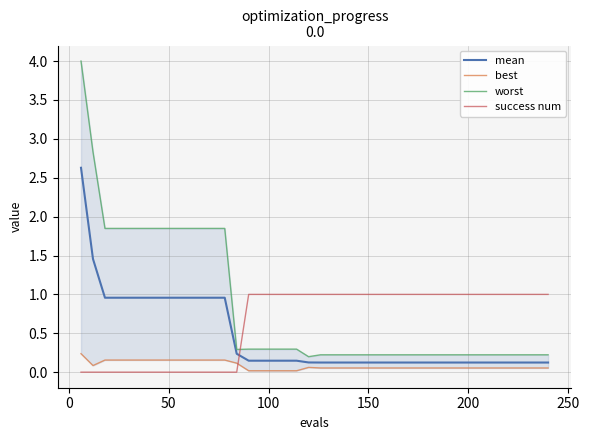

What is the value of the mean point at the 32nd from the left?

0.1